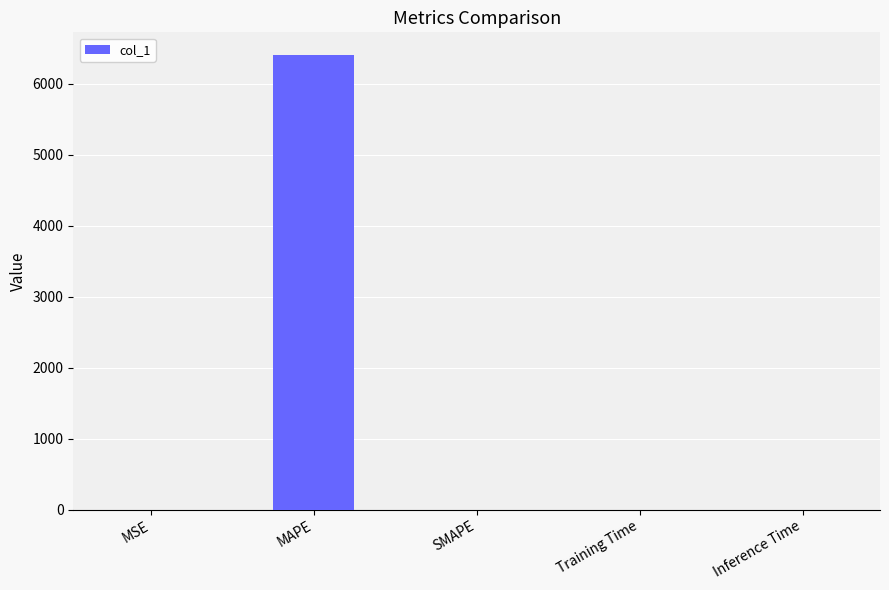

What is the maximum value shown in the chart?

6404.3